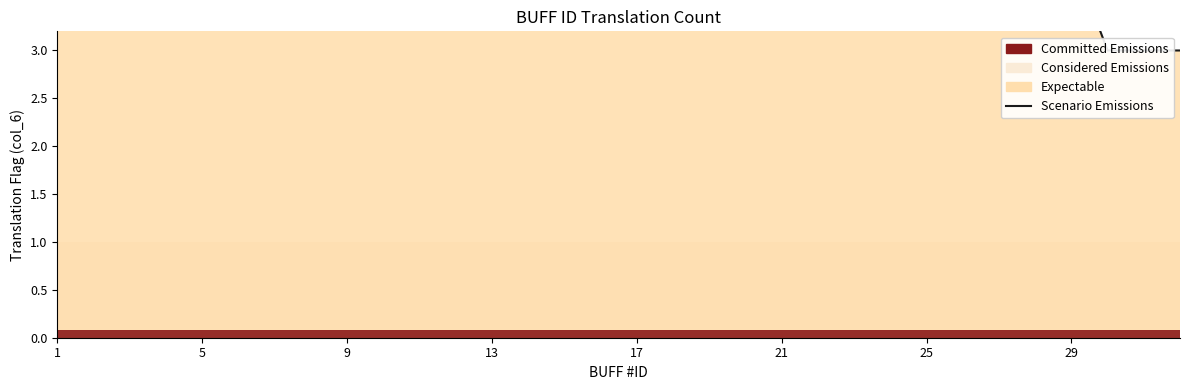

What is the ratio of the value at 26 to the value at 1?

0.1